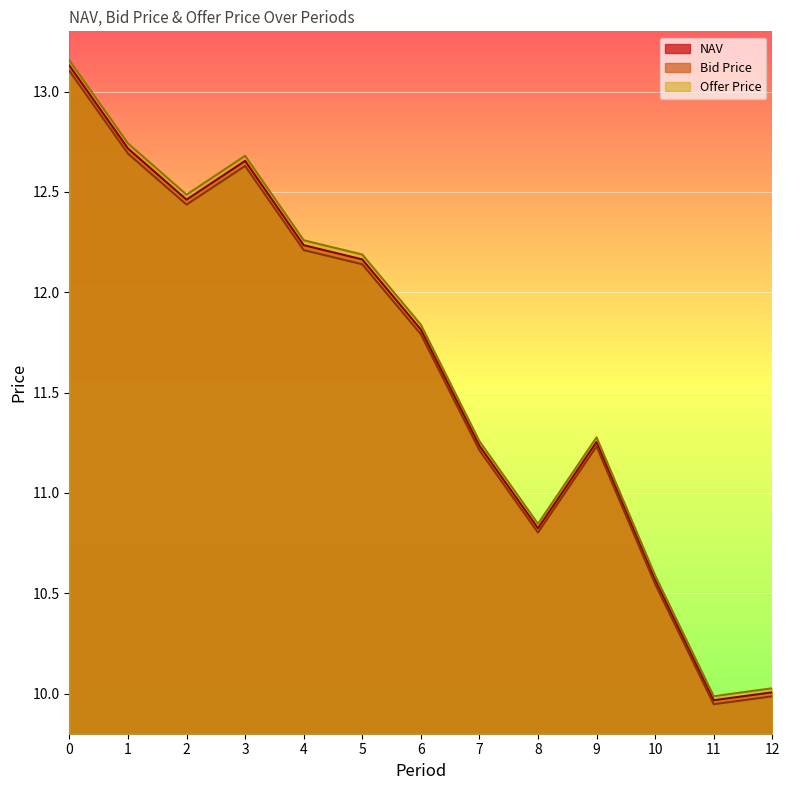

True or false: Bid Price has more than 1 points higher than both neighbors.

True